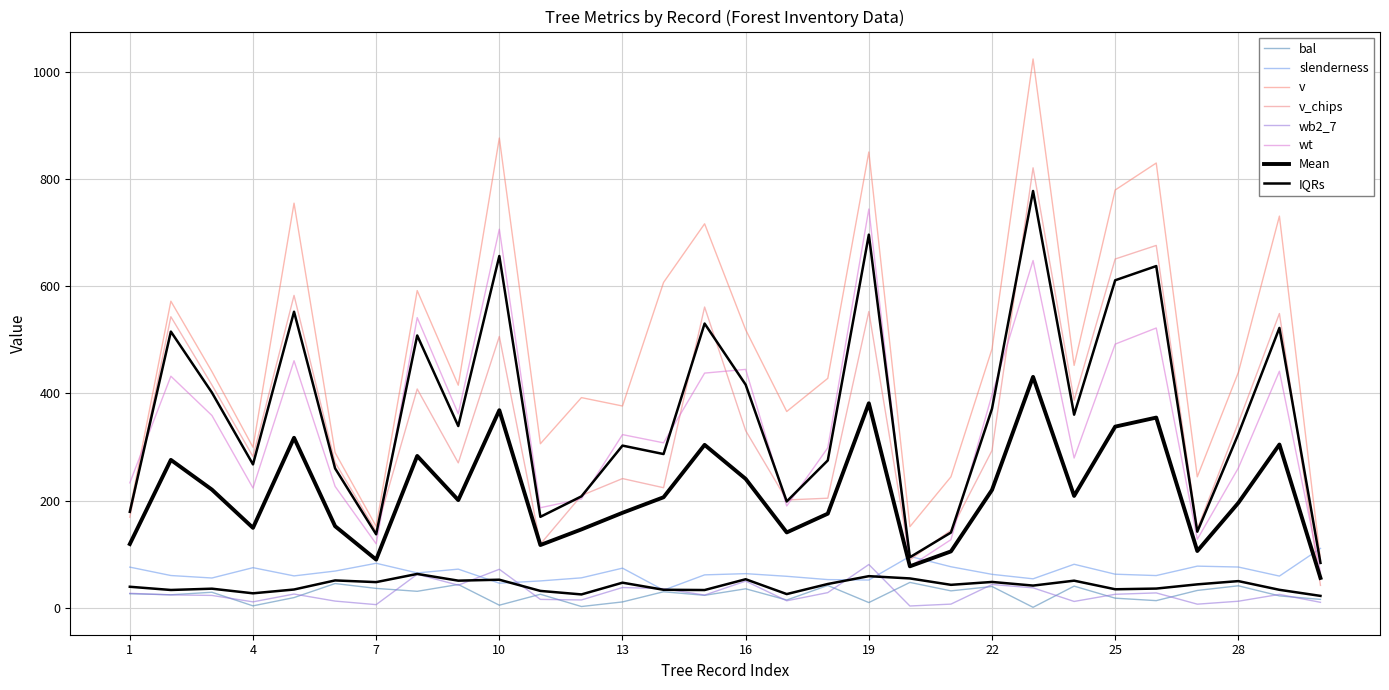

Is the value of bal at 21 greater than the value of wb2_7 at 9?

No